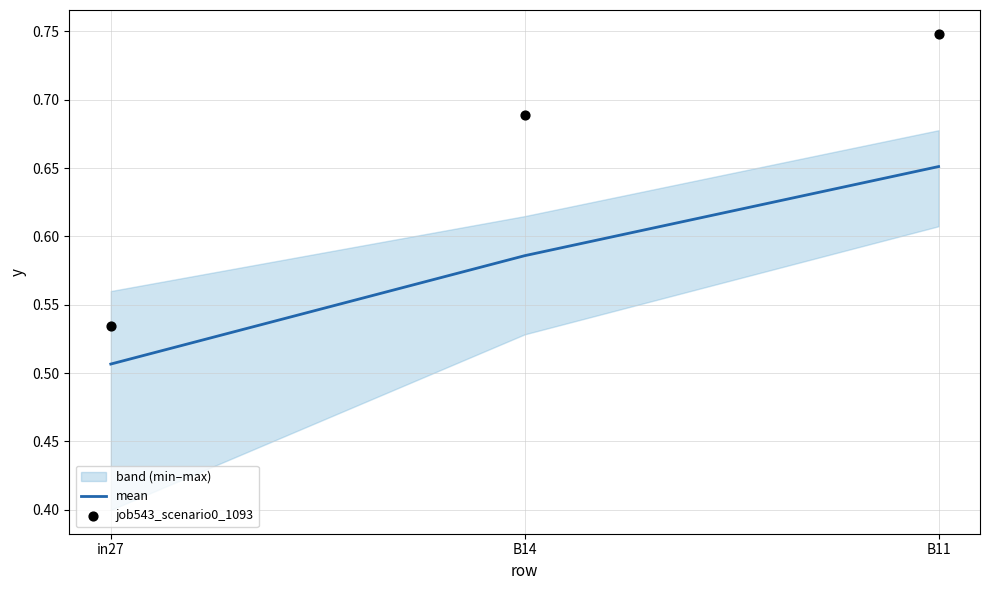

At how many categories does at least one series exceed 0?

3